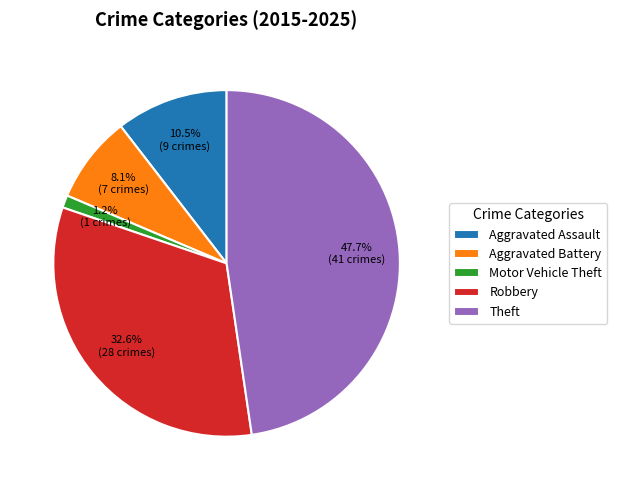

What percentage is the Theft slice, to the nearest percent?

48%